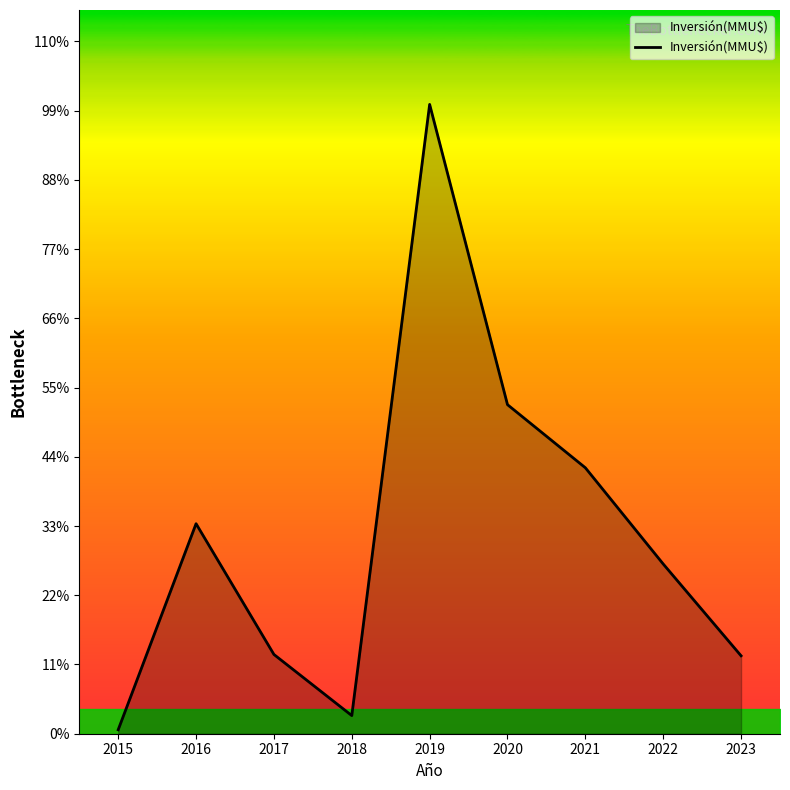

What is the value of the 7th point from the left?

119456.0